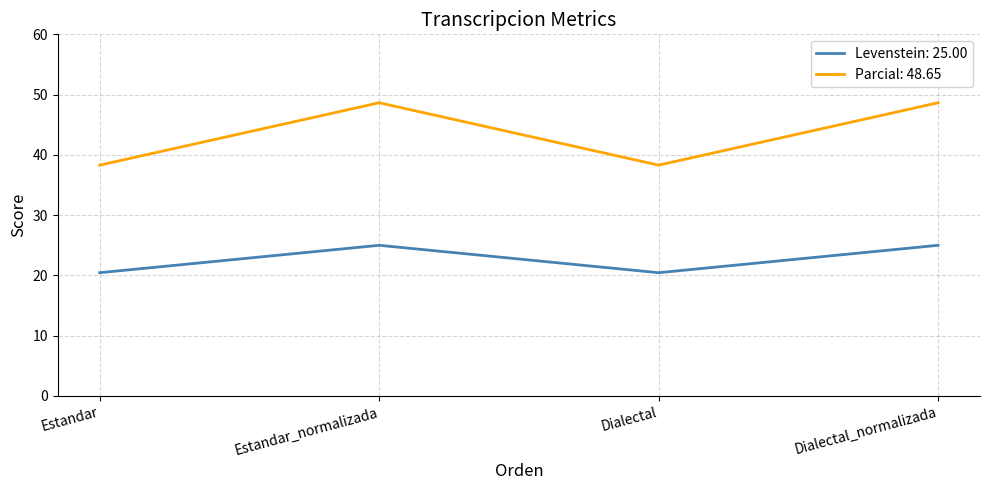

What is the difference between the highest and lowest values at Dialectal?

17.8